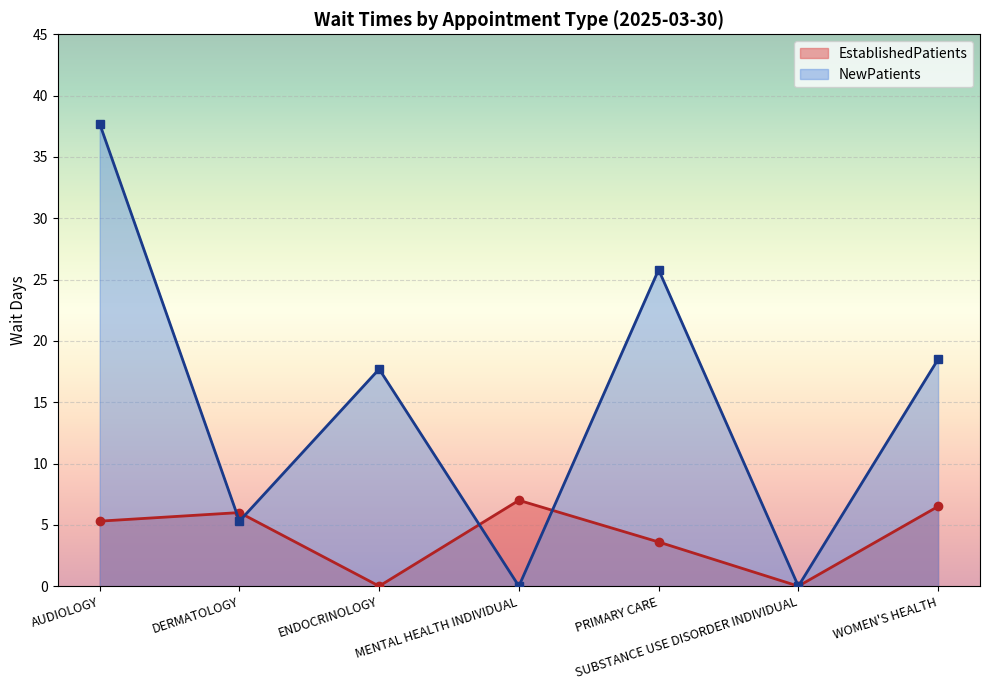

Is the value of NewPatients at DERMATOLOGY greater than the value of EstablishedPatients at AUDIOLOGY?

No